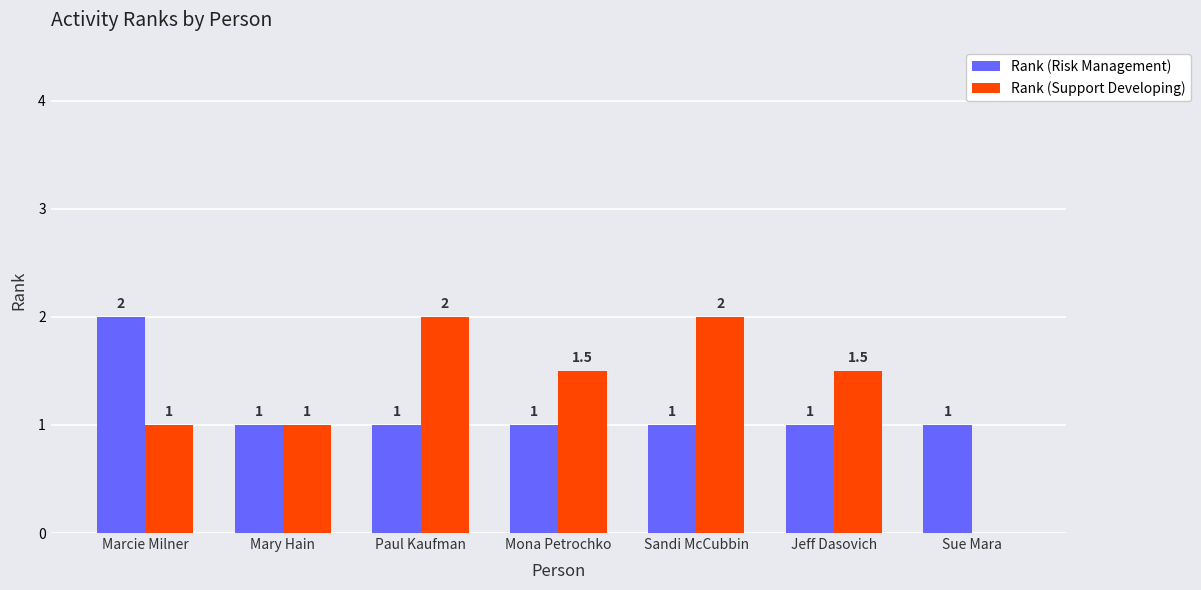

Which series has the largest total across all categories?

Rank (Support Developing)